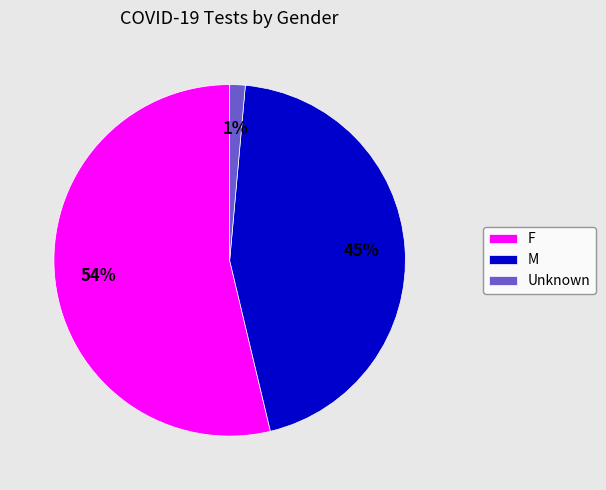

To the nearest percent, what is the difference between the F and M slice percentages?

9%